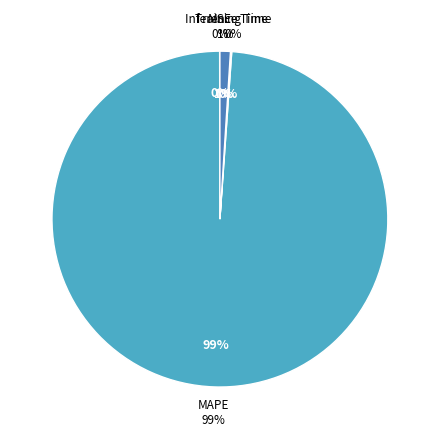

What is the largest slice in the pie chart?

MAPE